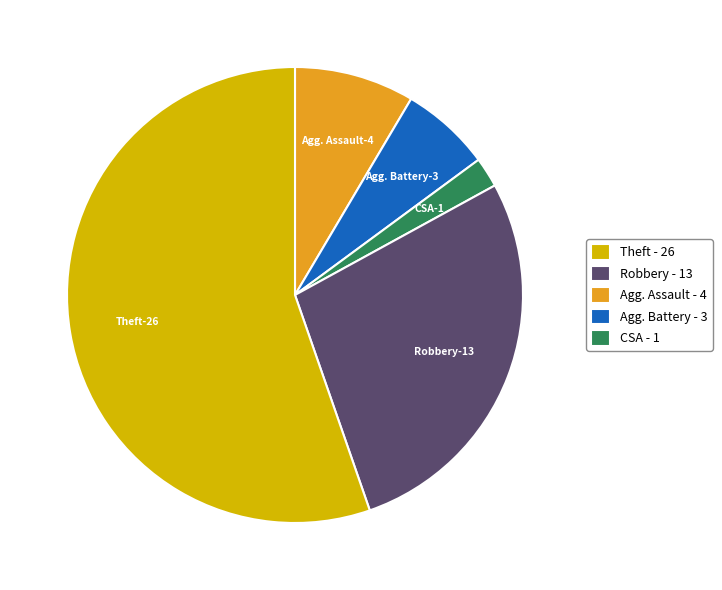

True or false: Robbery - 13 accounts for 1% of the total.

False